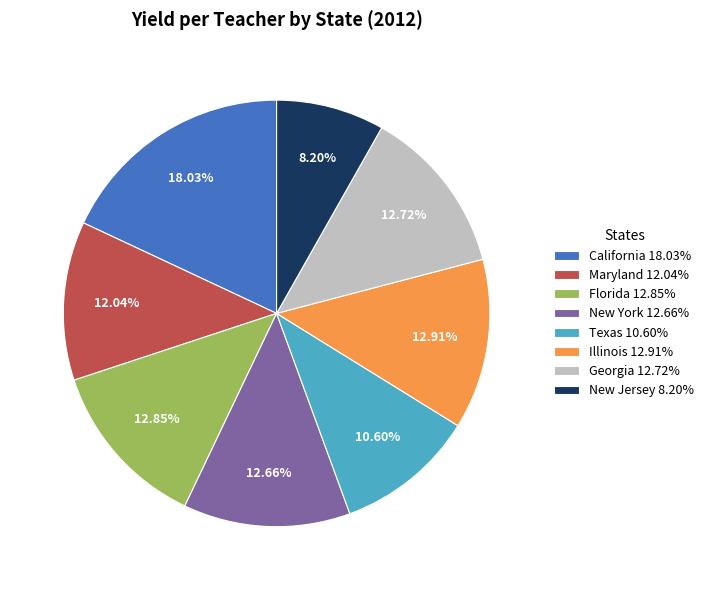

True or false: Florida accounts for 13% of the total.

True